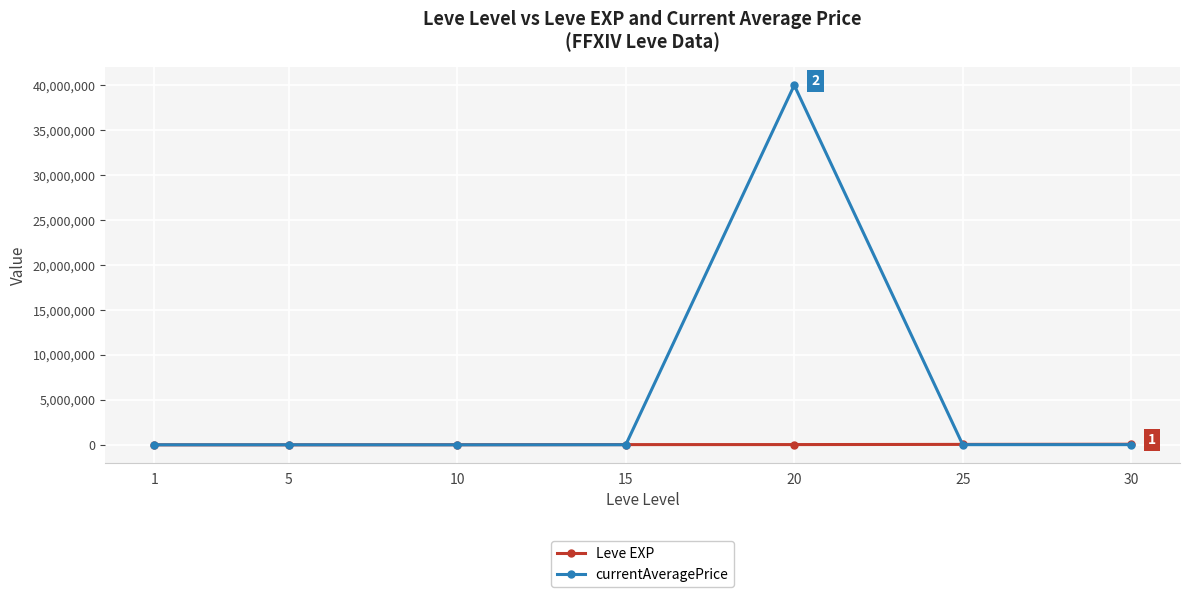

Which series has the largest range (max minus min)?

currentAveragePrice